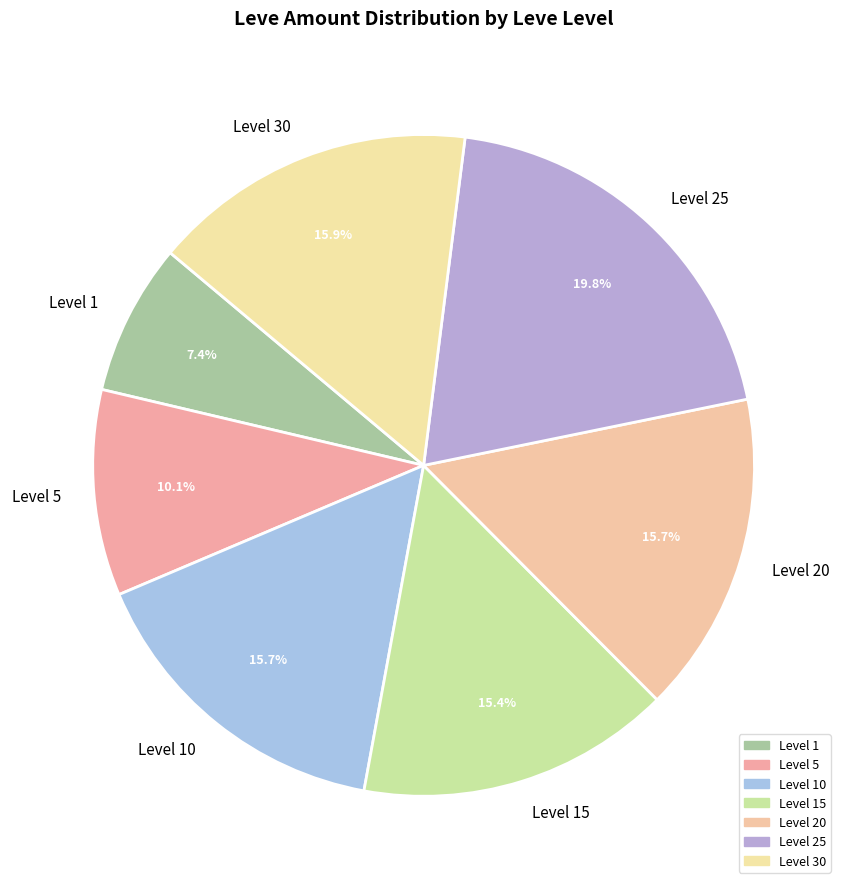

Combined, do Level 15 and Level 1 account for over 50%?

No